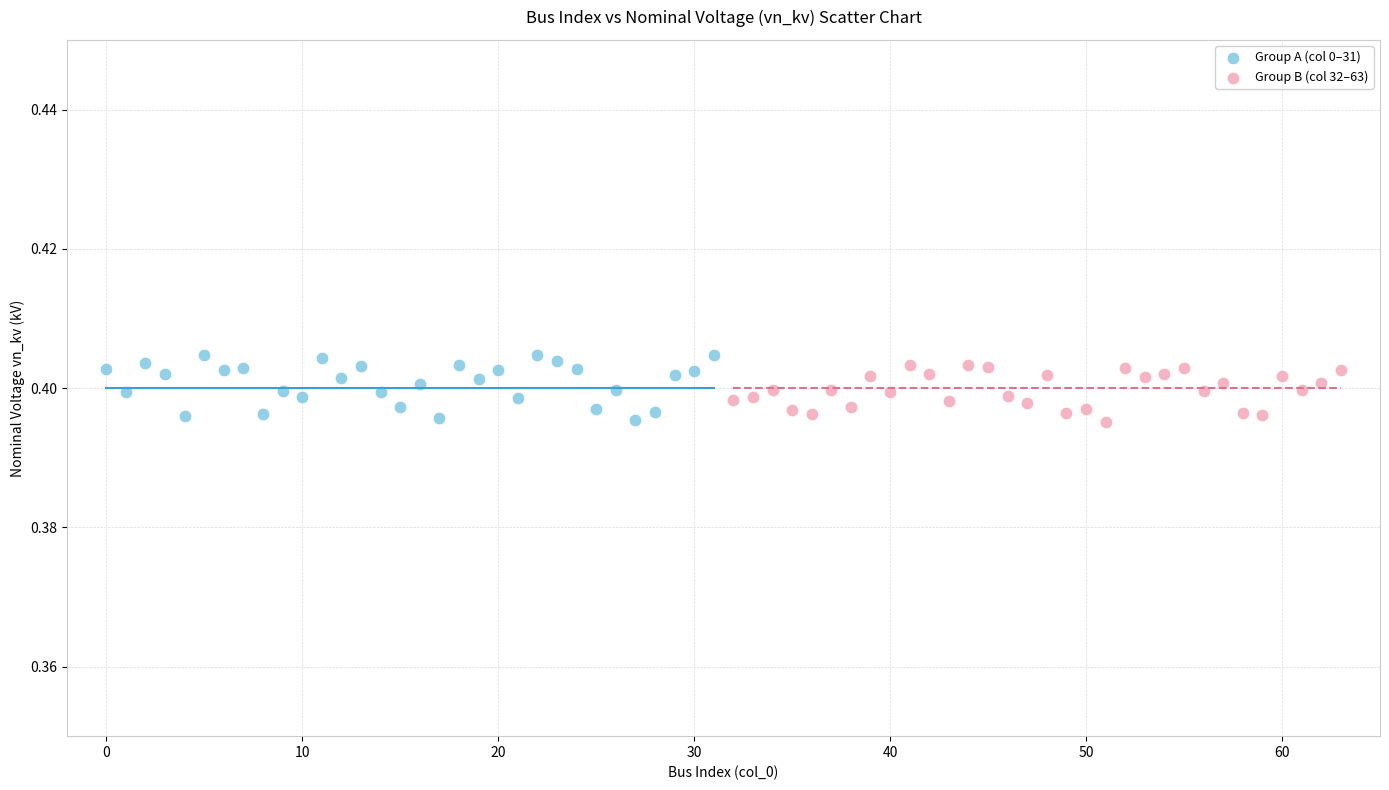

Which series has the widest spread of Y values?

Group A (col 0–31)